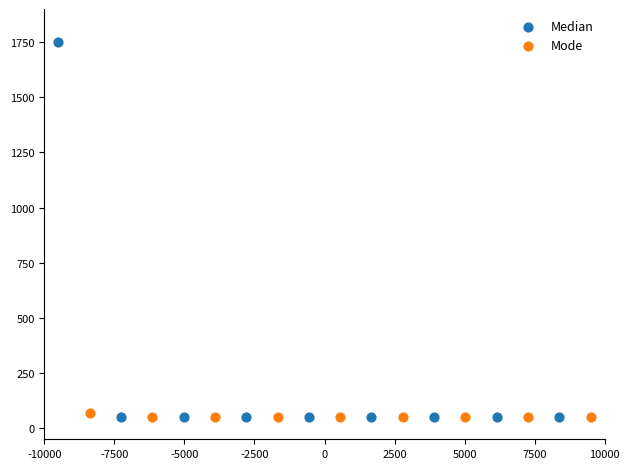

Which series has the largest Y range (max minus min)?

Median